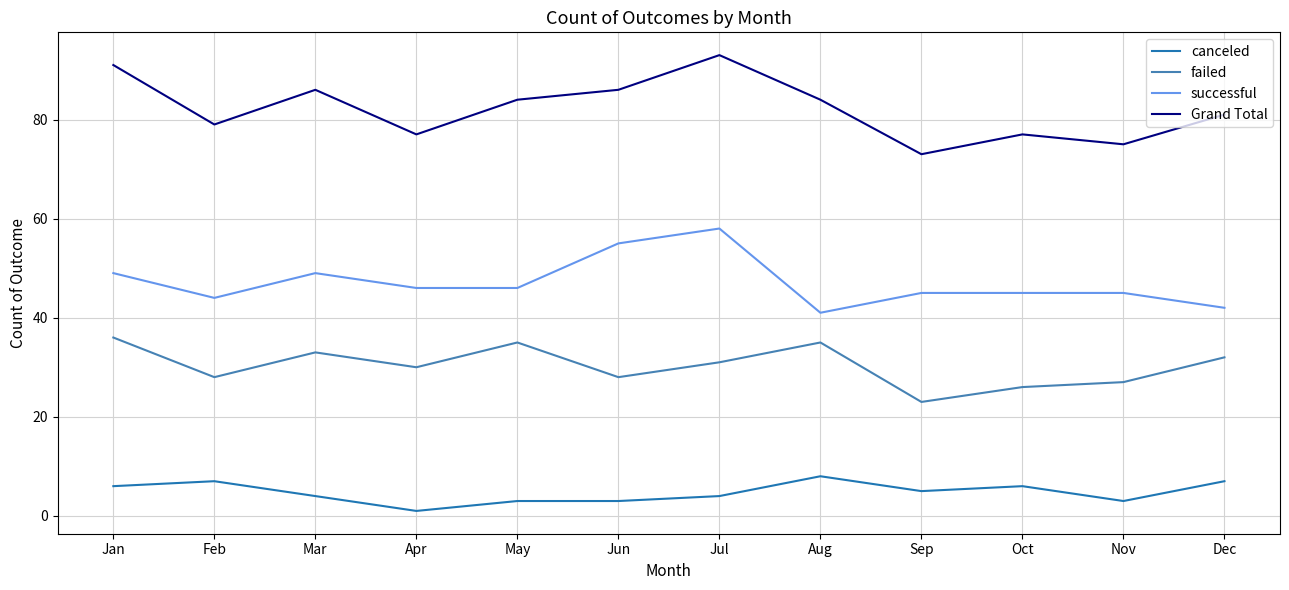

How many lines are shown in the chart?

4